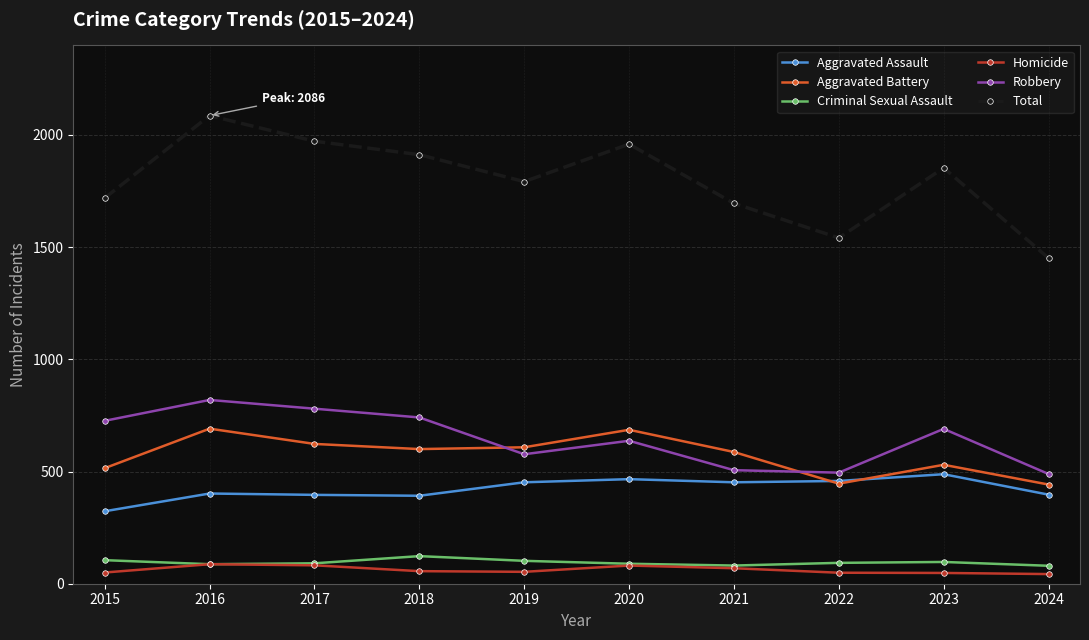

What are all the series names shown in the legend?

Aggravated Assault, Aggravated Battery, Criminal Sexual Assault, Homicide, Robbery, Total